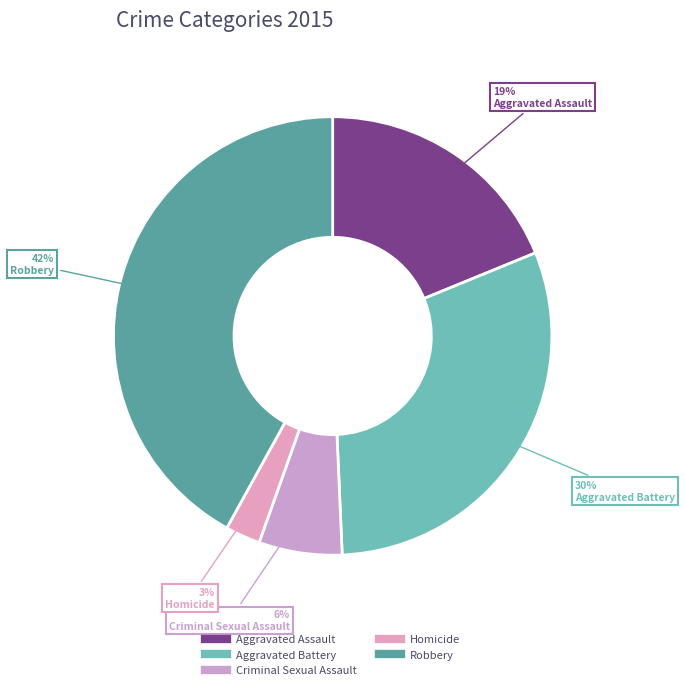

What is the ratio of the value at Robbery to the value at Homicide?

16.3